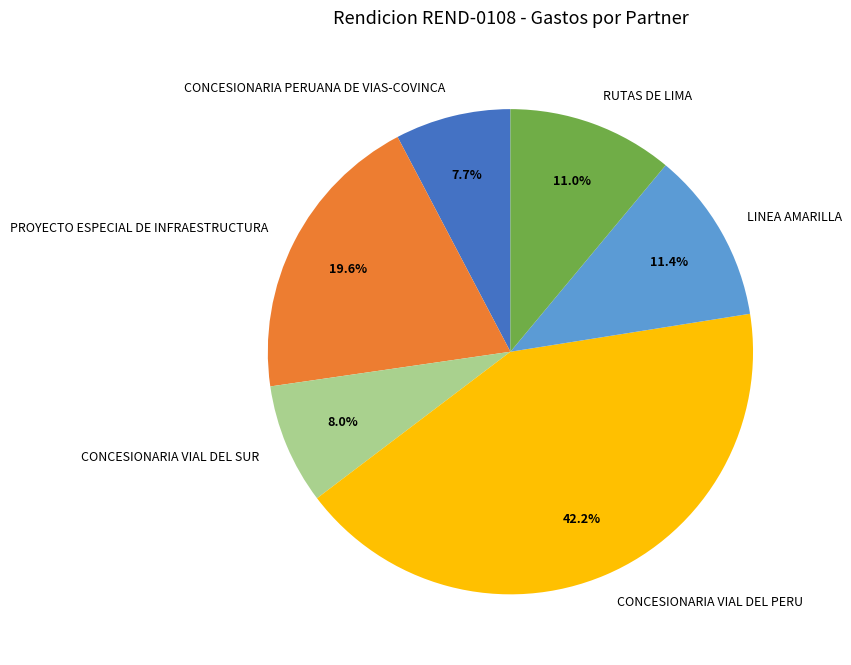

Between RUTAS DE LIMA and PROYECTO ESPECIAL DE INFRAESTRUCTURA, which is larger?

PROYECTO ESPECIAL DE INFRAESTRUCTURA